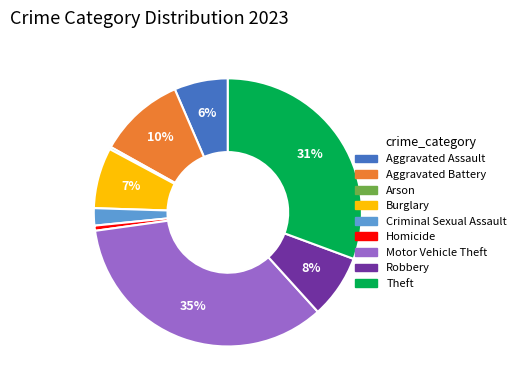

Combined, do Criminal Sexual Assault and Homicide account for over 50%?

No